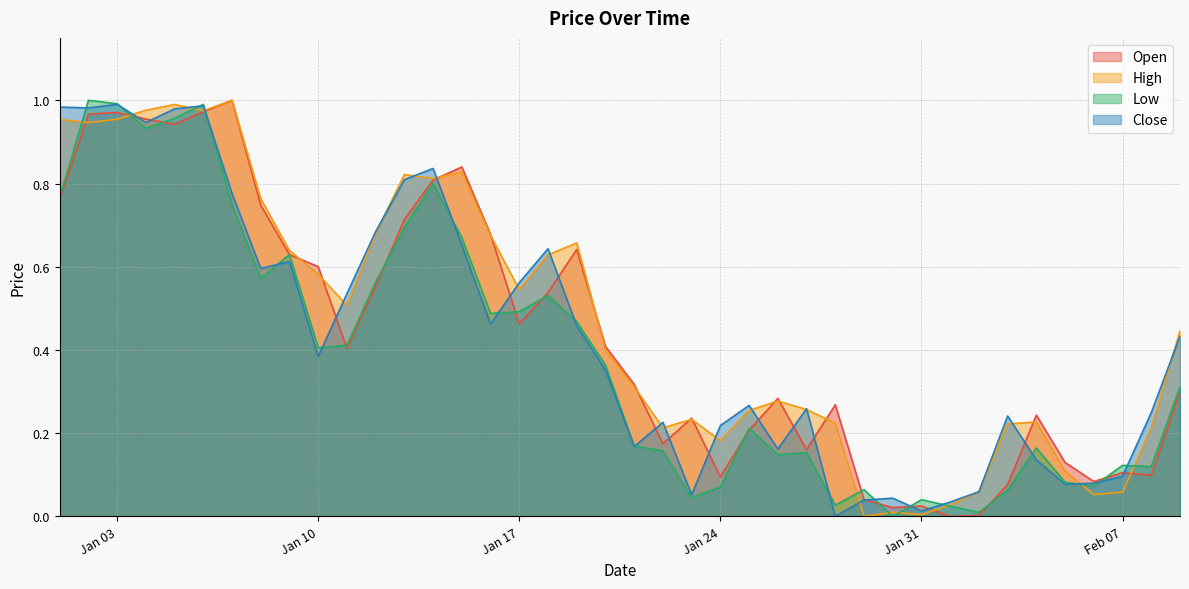

What is the difference between the maximum and minimum values in the Open series?

1.0